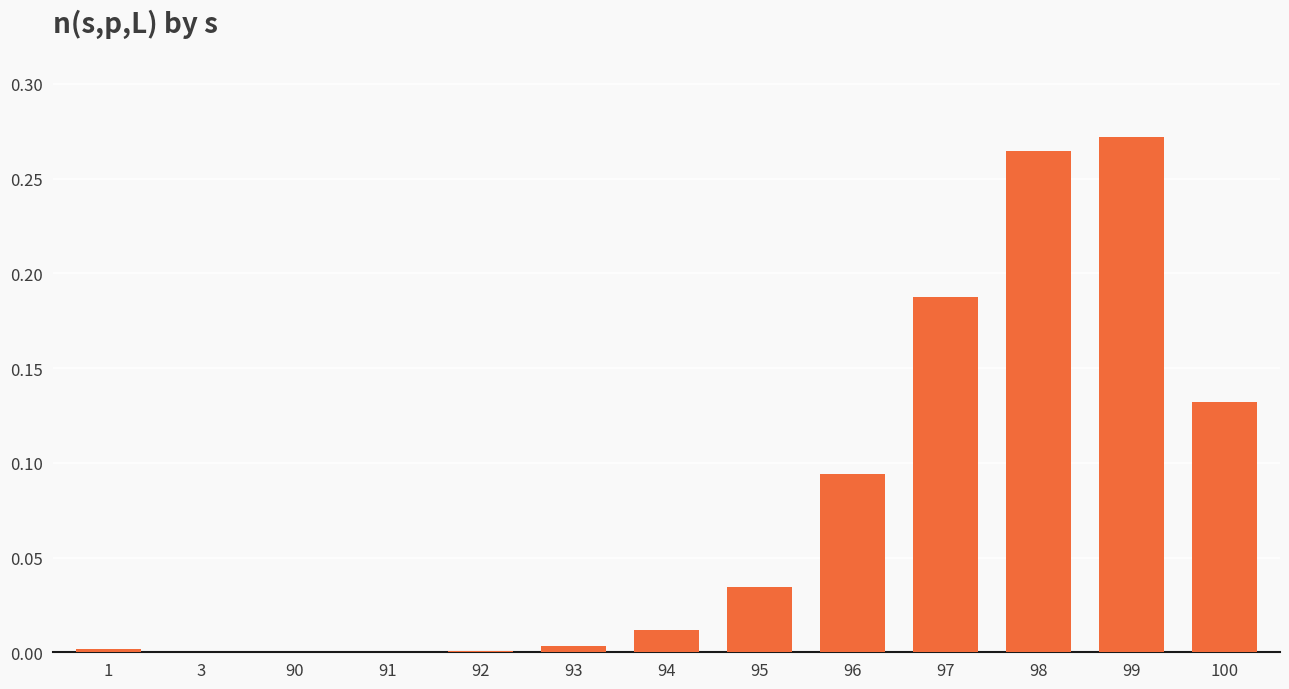

At which category does the chart reach its peak across all series?

99